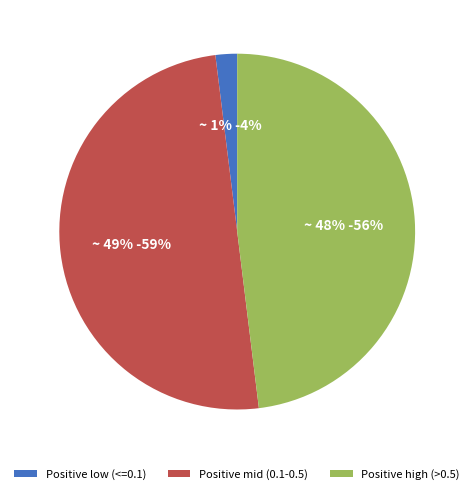

Between 186481 and 179016, which is larger?

186481